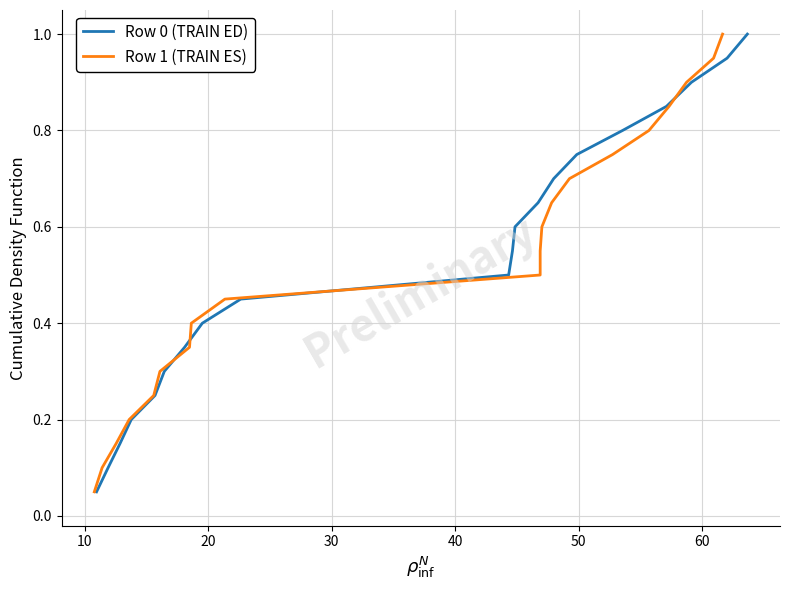

What is the maximum value for Row 0 (TRAIN ED)?

1.0